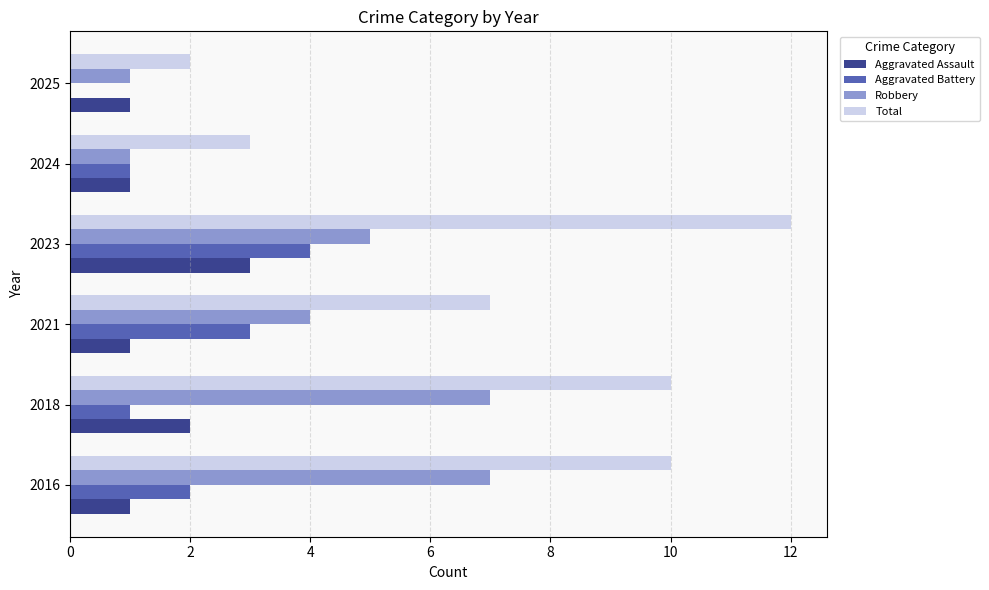

Which category has the highest value across all series?

2023